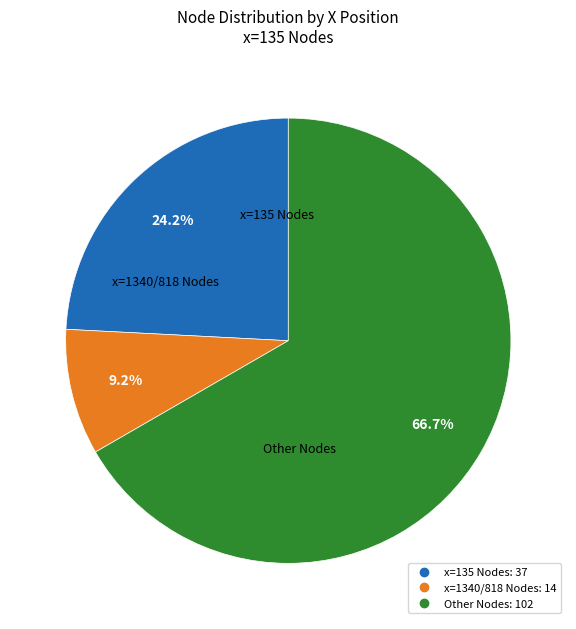

Is there any slice that represents more than half of the pie?

Yes